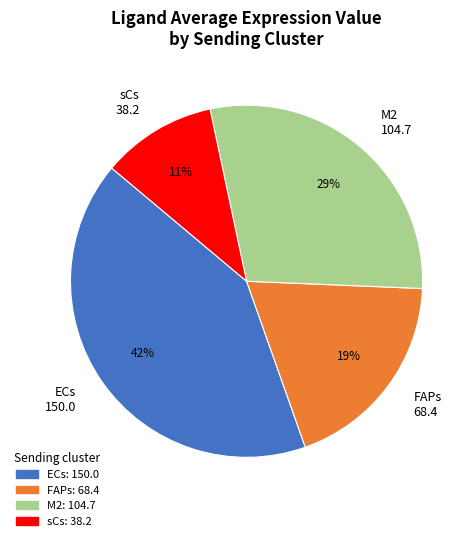

To the nearest percent, what is the difference between the largest and smallest slice percentages?

31%